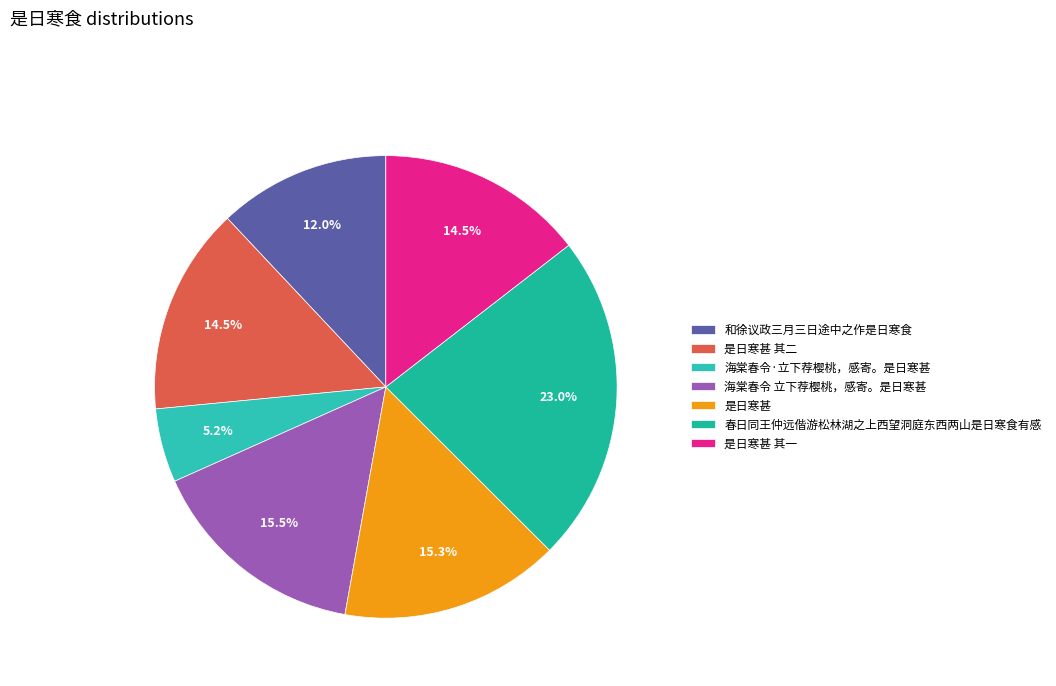

Count the number of slices in the pie.

7